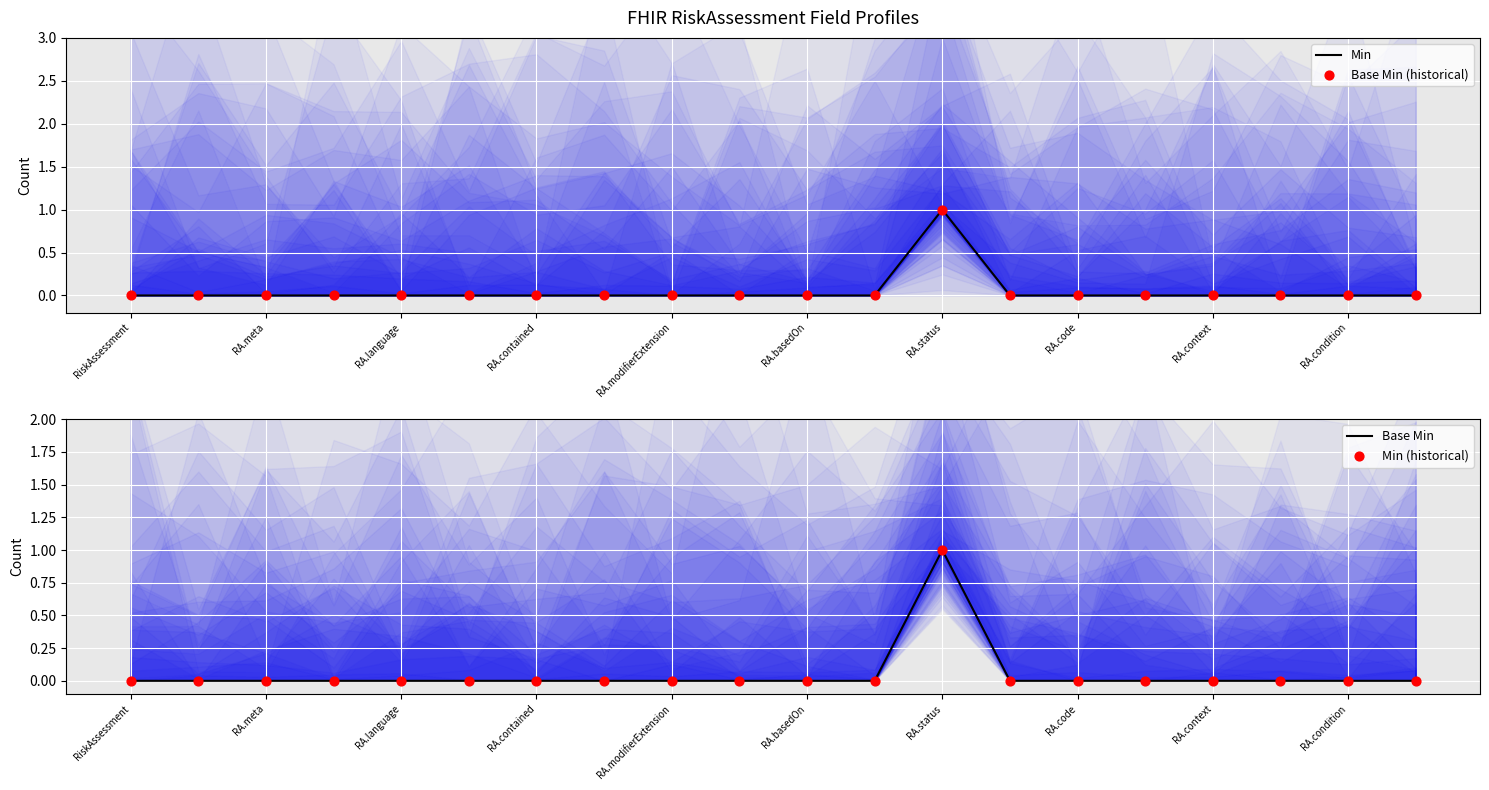

What are all the series names shown in the legend?

Min, Base Min (historical), Base Min, Min (historical)